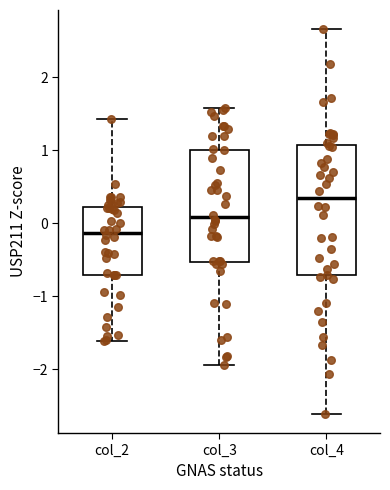

Where does the lower whisker of the box for col_2 end on the y-axis? The values are not printed on the chart, so give them approximately, as read against the axis.

-1.6